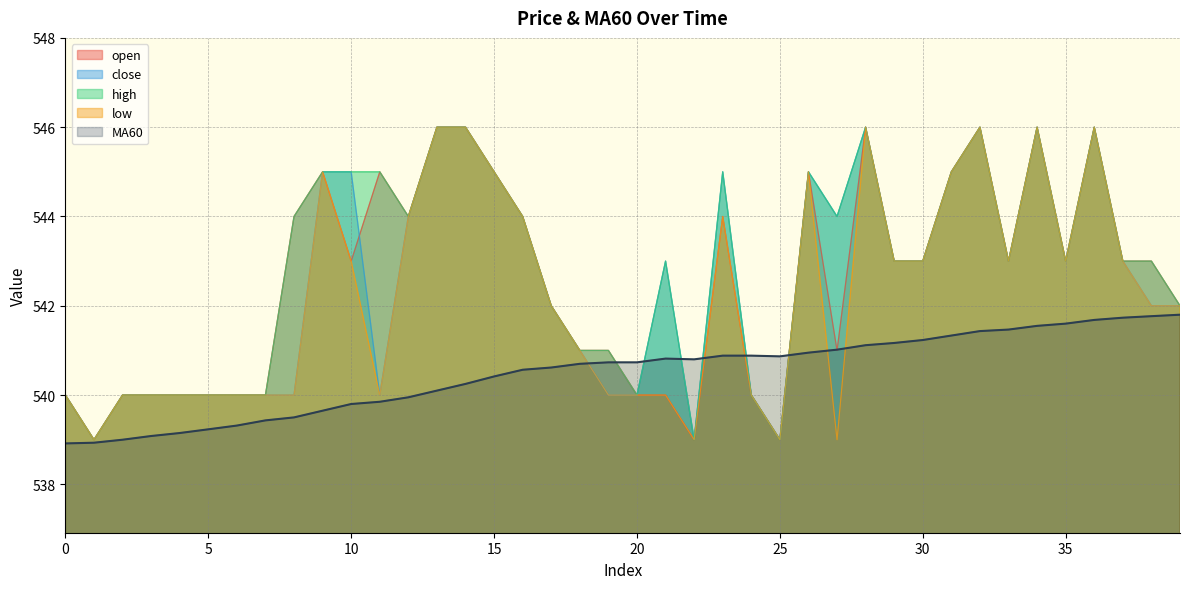

List the labels in order of open value, smallest first.

1, 22, 25, 0, 2, 3, 4, 5, 6, 7, 20, 21, 24, 18, 19, 27, 17, 39, 10, 29, 30, 33, 35, 37, 38, 8, 12, 16, 23, 9, 11, 15, 26, 31, 13, 14, 28, 32, 34, 36